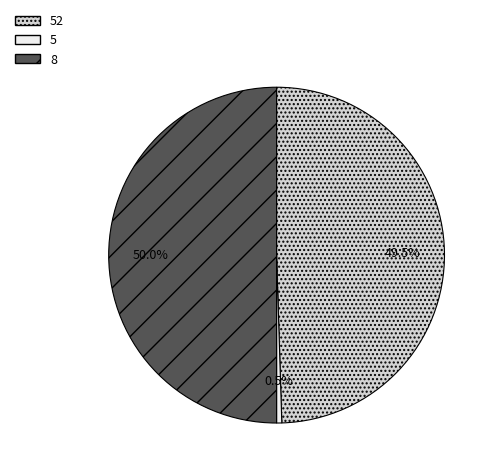

Does 5 account for over 50% of the chart?

No